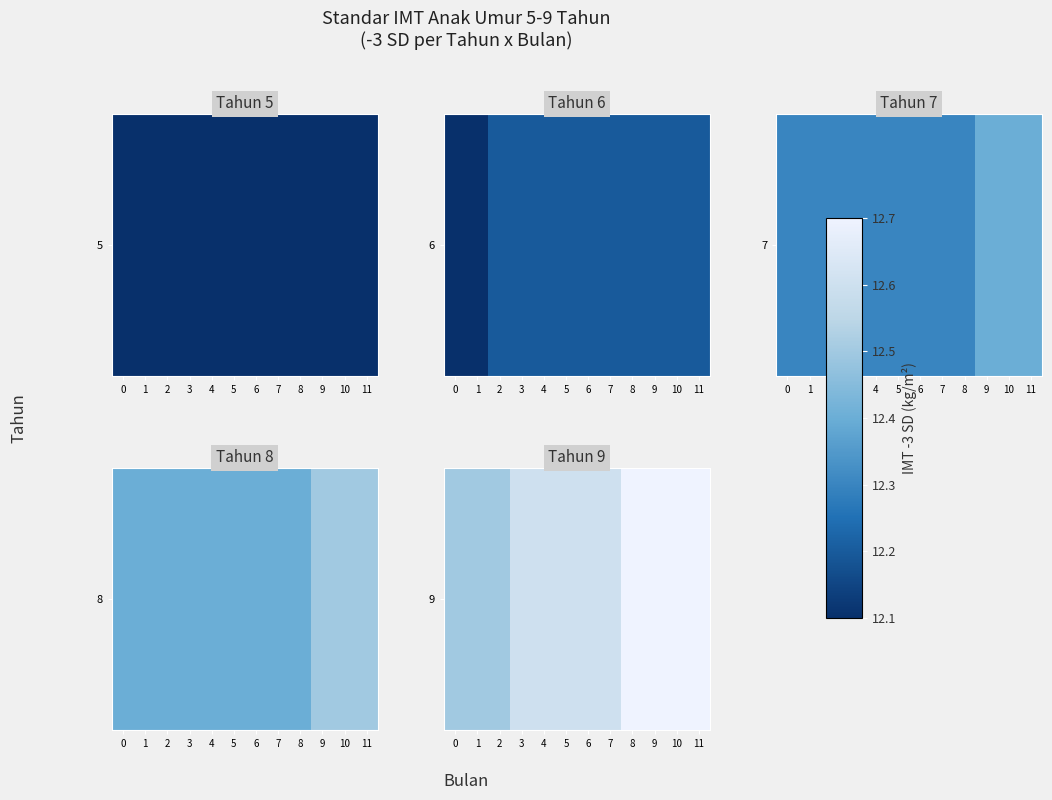

What is the difference between the second highest and minimum values?

0.2